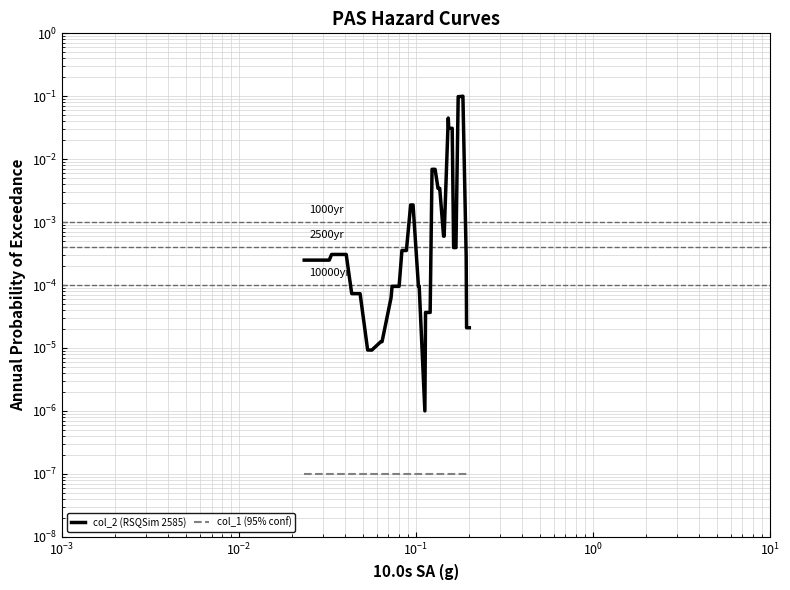

What is the difference between the second highest and second lowest values in the col_2 (RSQSim 2585) series?

0.1